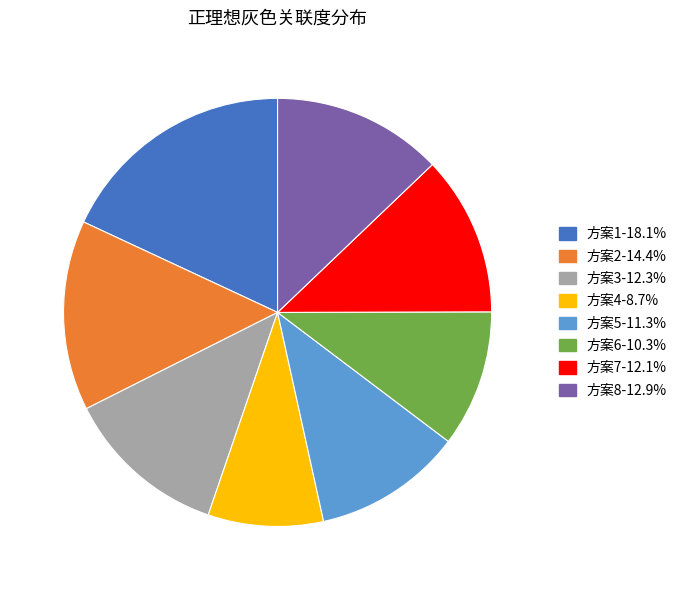

Does 方案6-10.3% account for over 50% of the chart?

No